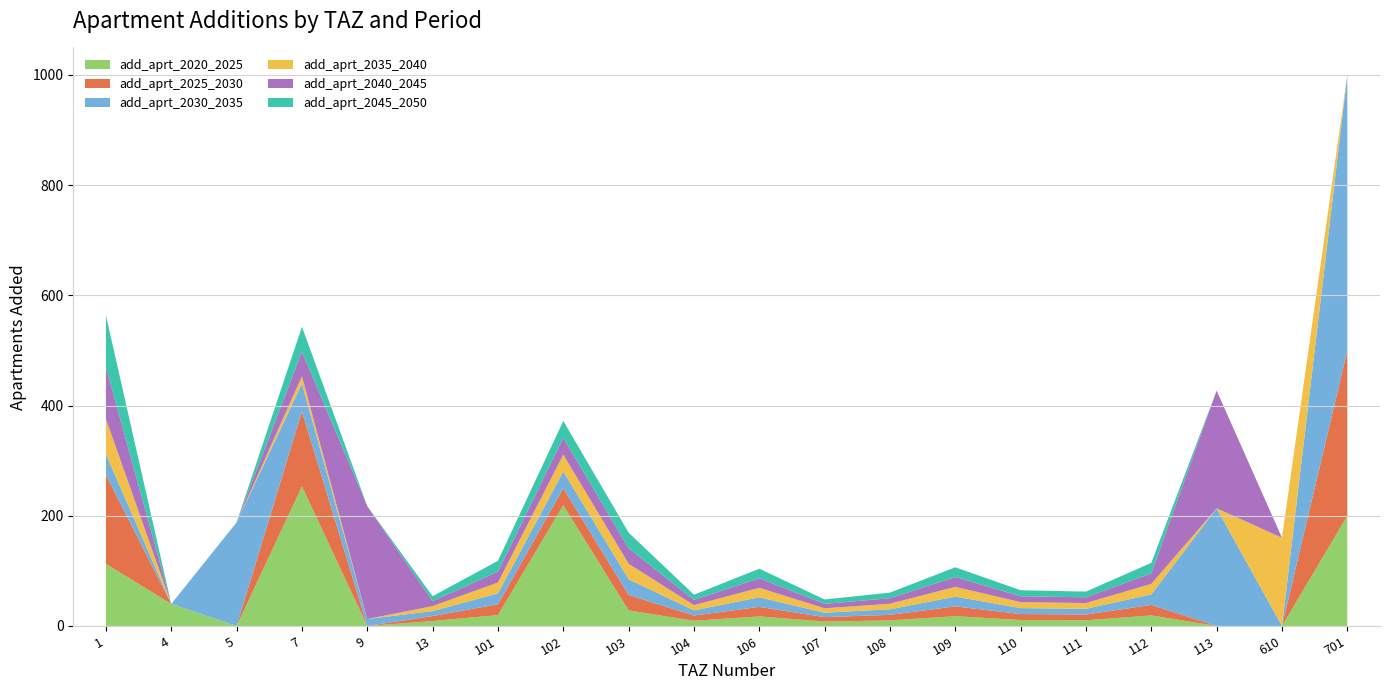

Reading left to right, transcribe all the data shown in this chart.

add_aprt_2020_2025: 112.7	40.0	0.0	253.4	0.0	9.0	19.7	219.2	28.2	9.4	17.3	8.0	10.1	17.8	10.8	10.4	19.1	0.0	0.0	200.0
add_aprt_2025_2030: 161.6	0.0	0.0	136.1	0.0	9.0	19.7	30.6	28.2	9.4	17.3	8.0	10.1	17.8	10.8	10.4	19.1	0.0	0.0	300.0
add_aprt_2030_2035: 37.5	0.0	188.1	50.4	12.6	9.0	19.7	30.6	28.2	9.4	17.3	8.0	10.1	17.8	10.8	10.4	19.1	213.6	0.0	500.0
add_aprt_2035_2040: 63.9	0.0	0.0	13.5	0.0	9.0	19.7	30.6	28.2	9.4	17.3	8.0	10.1	17.8	10.8	10.4	19.1	0.0	160.0	0.0
add_aprt_2040_2045: 93.9	0.0	0.0	44.8	204.8	9.0	19.7	30.6	28.2	9.4	17.3	8.0	10.1	17.8	10.8	10.4	19.1	213.6	0.0	0.0
add_aprt_2045_2050: 93.9	0.0	0.0	44.8	0.0	9.0	19.7	30.6	28.2	9.4	17.3	8.0	10.1	17.8	10.8	10.4	19.1	0.0	0.0	0.0